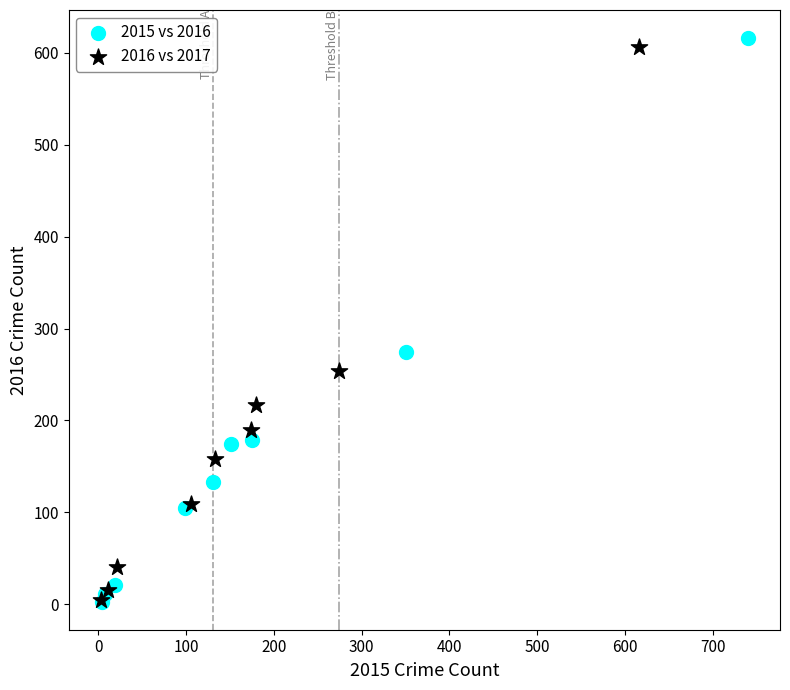

Which series has the largest Y range (max minus min)?

2015 vs 2016